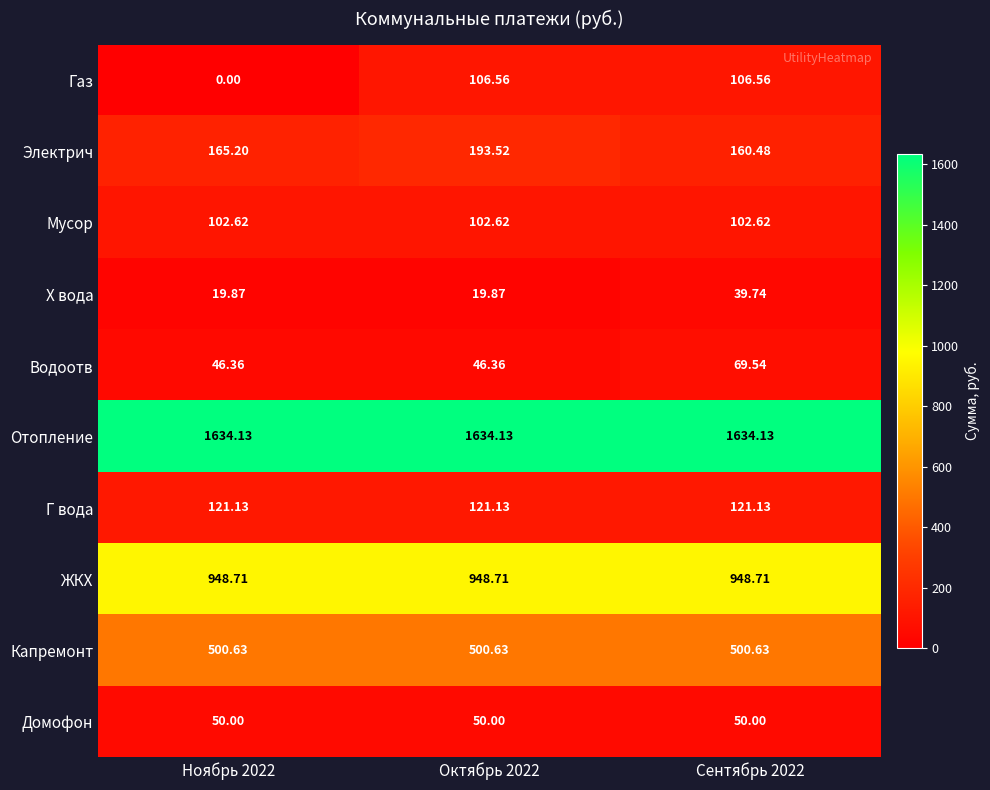

Which series has the widest spread of values?

Газ